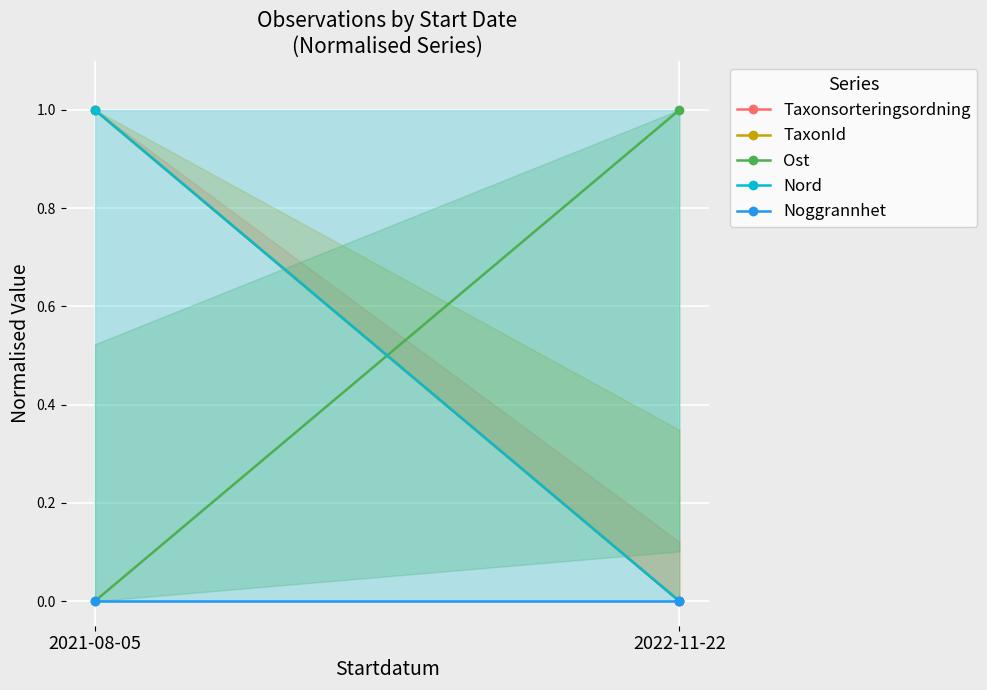

What is the total value across all series at 2022-11-22?

1